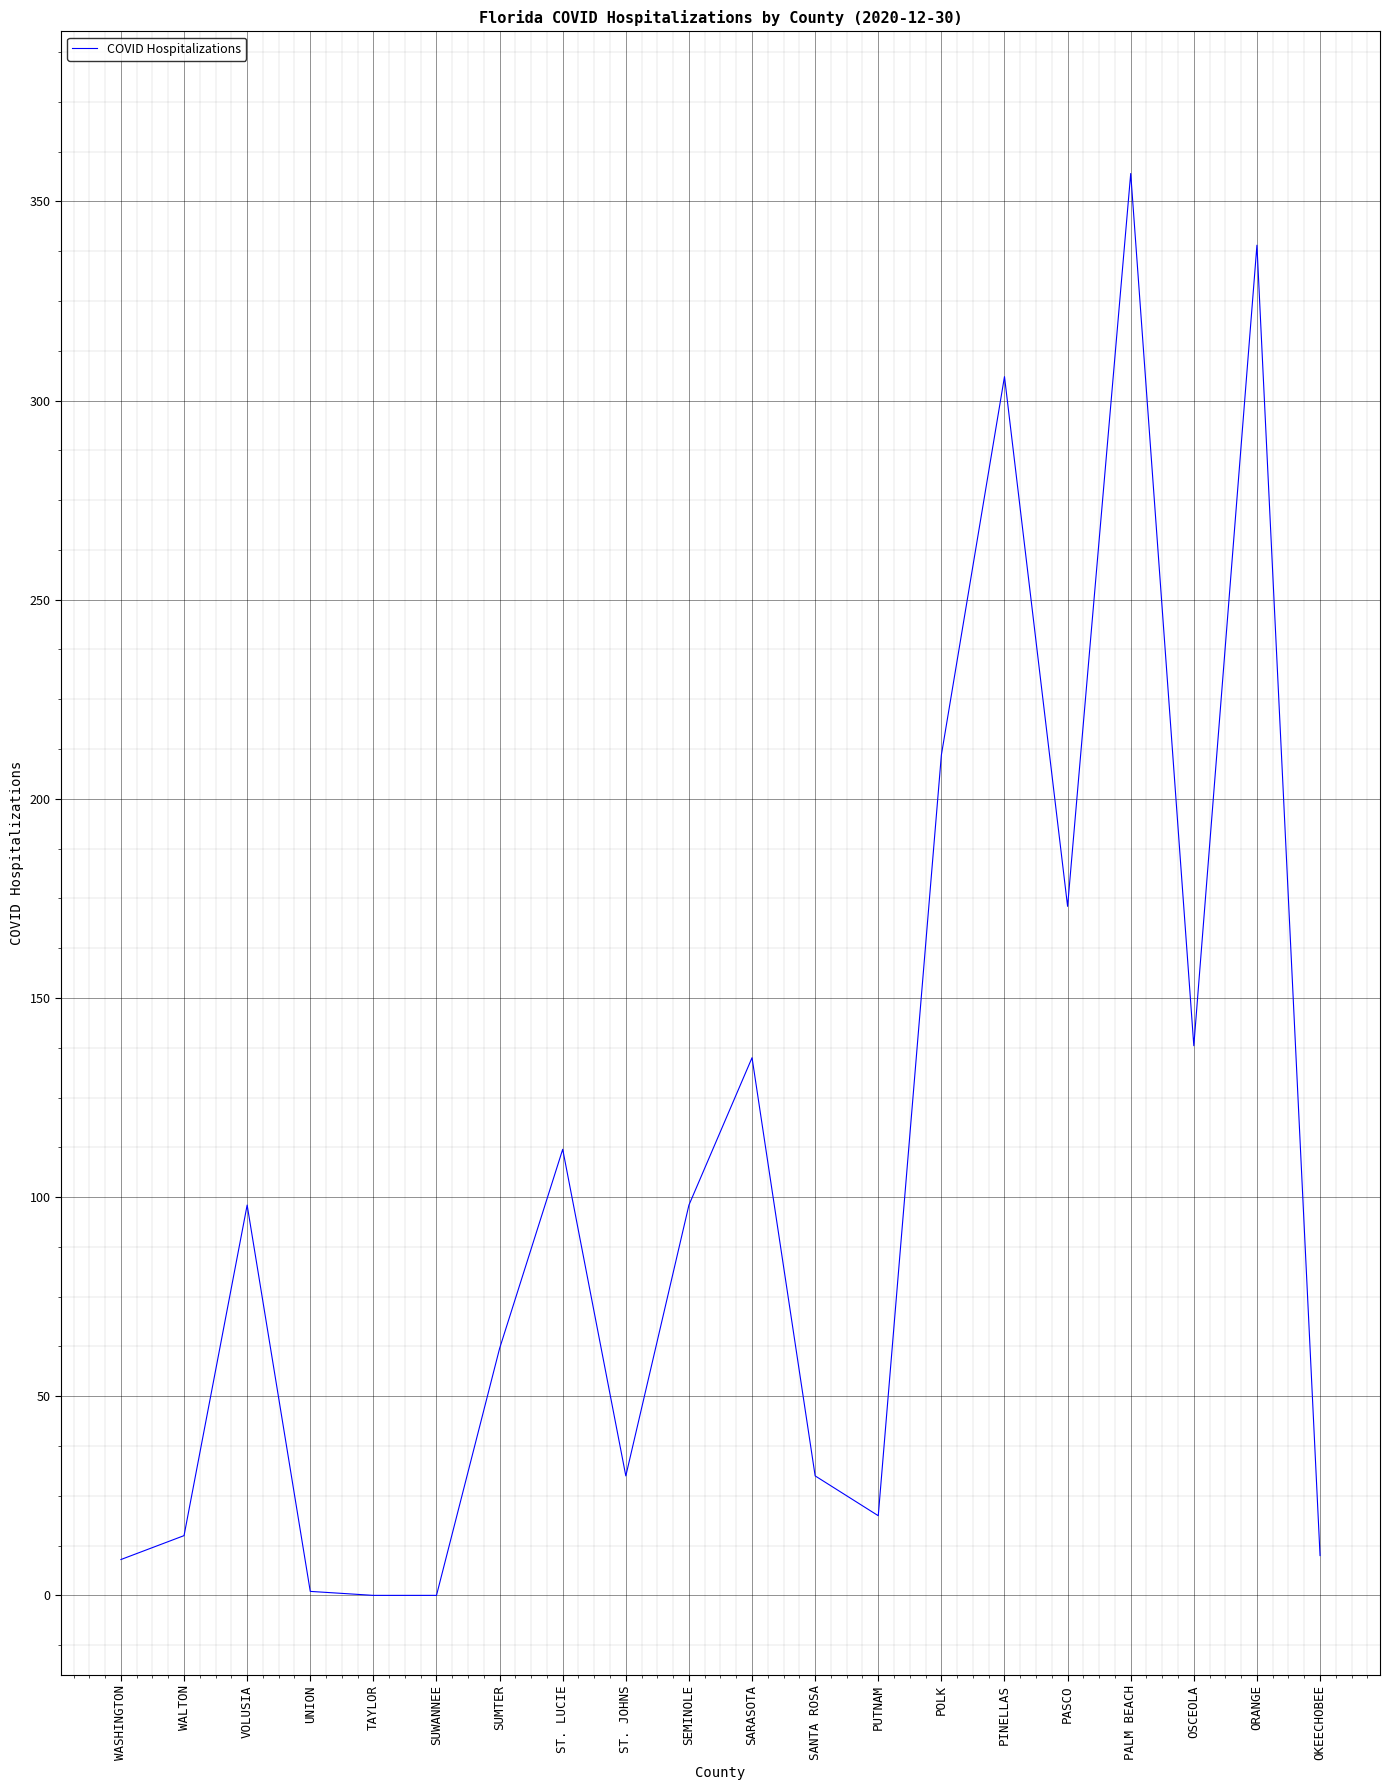

What is the maximum value shown in the chart?

357